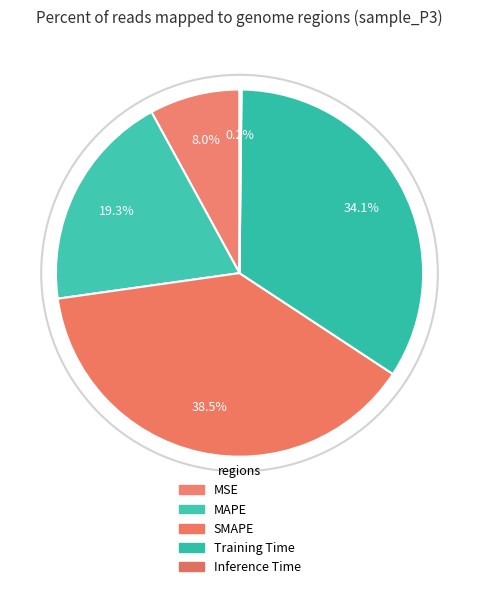

To the nearest percent, what is the difference between the largest and smallest slice percentages?

38%